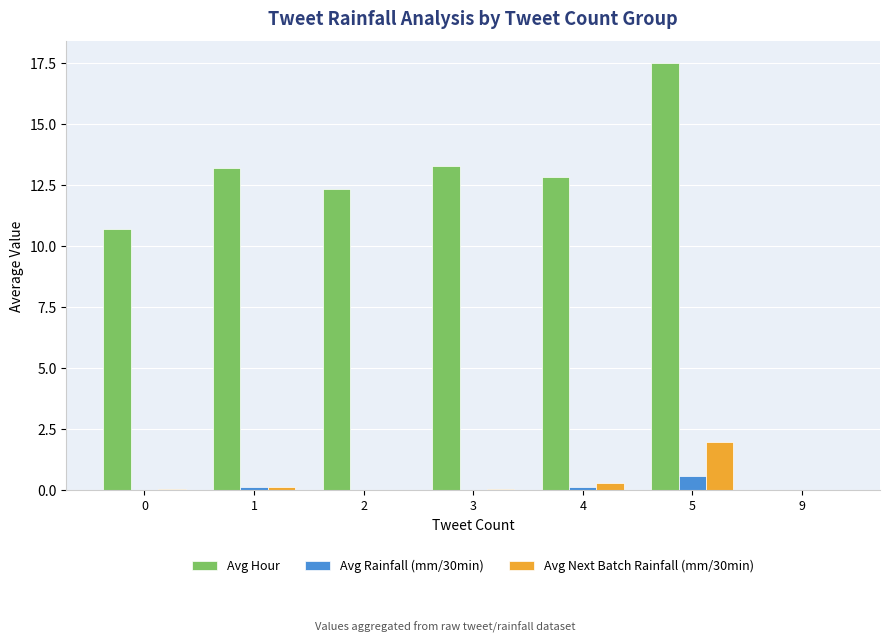

Between 1 and 5, which series saw the biggest shift?

Avg Hour